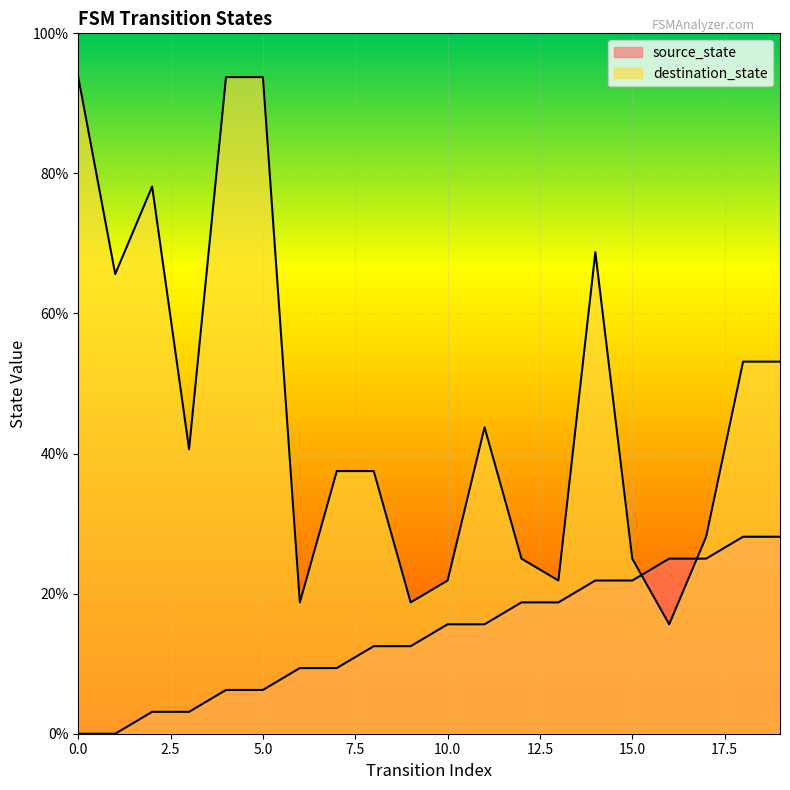

What is the value of the source_state point at the 4th from the left?

3.1